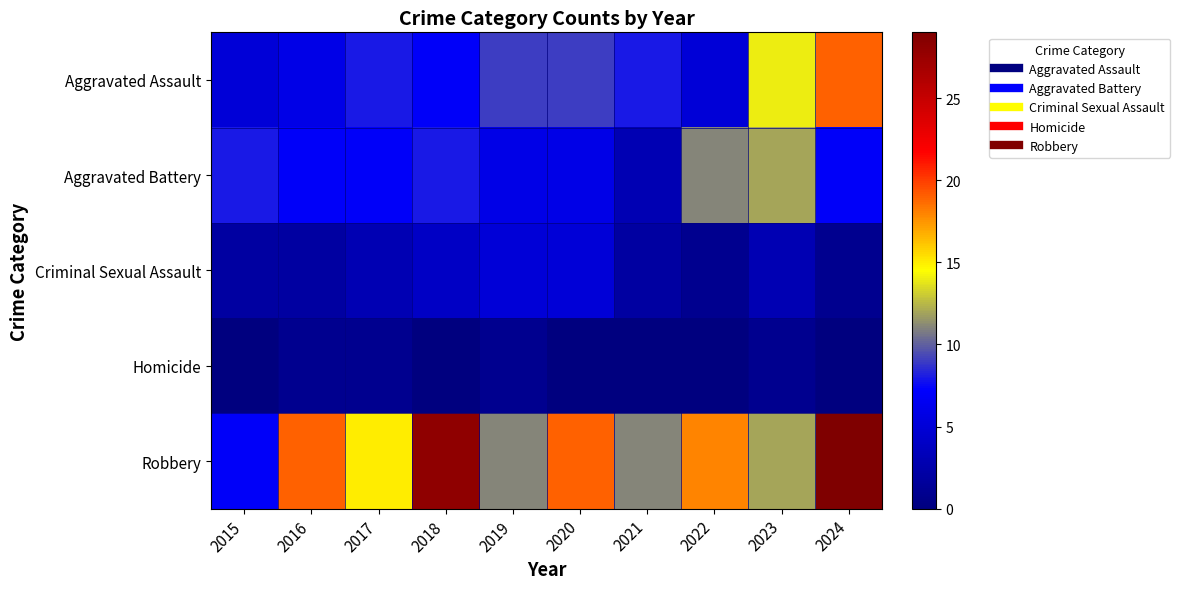

Rank the series by their maximum value, from lowest to highest.

Homicide, Criminal Sexual Assault, Aggravated Battery, Aggravated Assault, Robbery